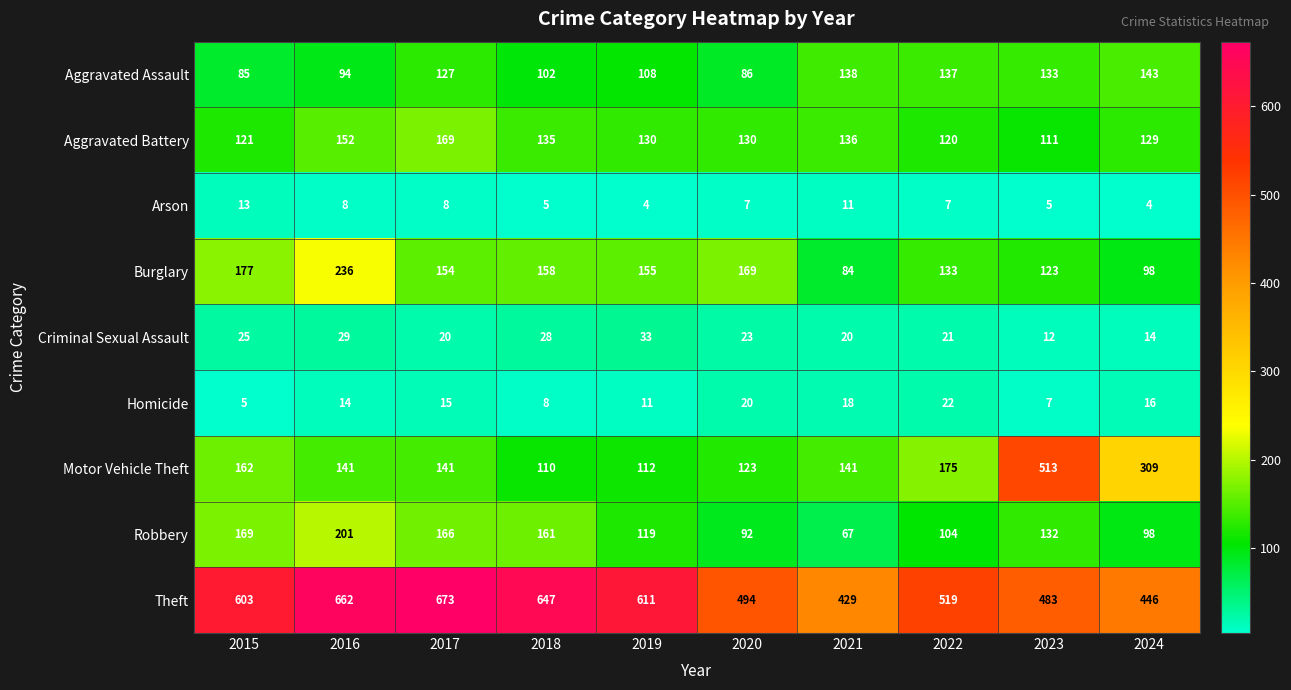

Read the Robbery value at 2015, to the nearest 50.

150